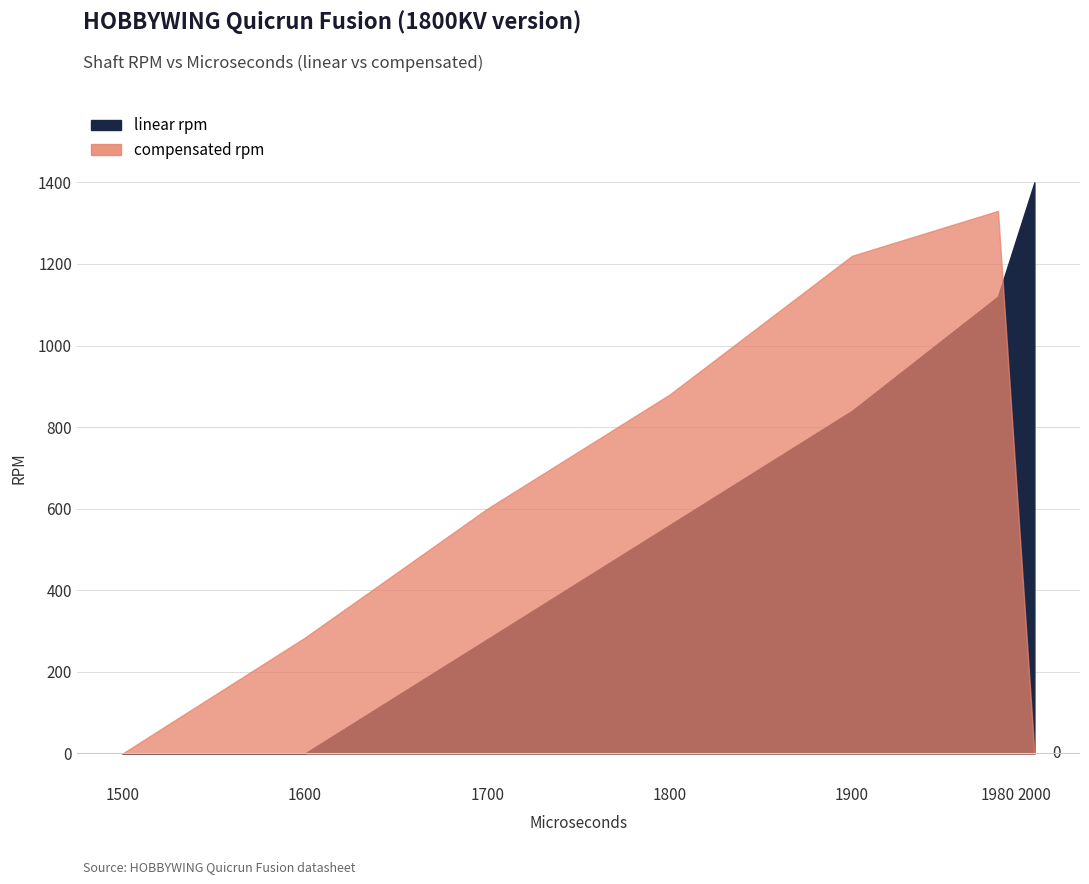

True or false: linear rpm has a value of 575 at 1600.

False